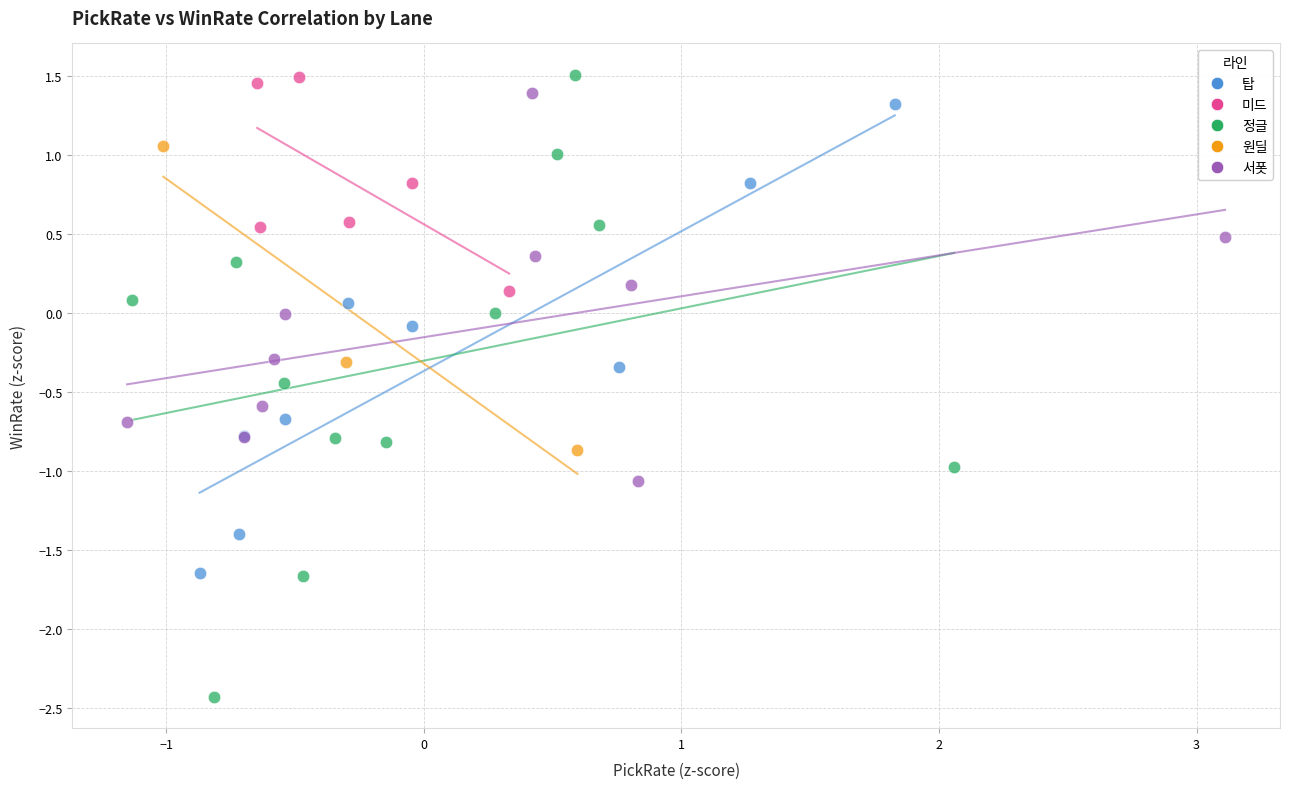

Which series contains the lowest Y value?

정글